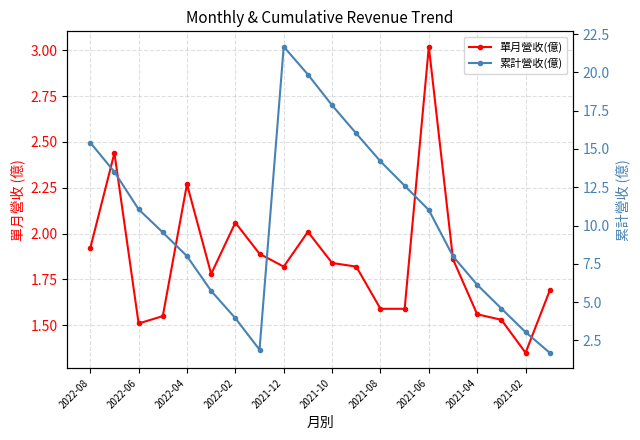

How many data points does each series have?

20